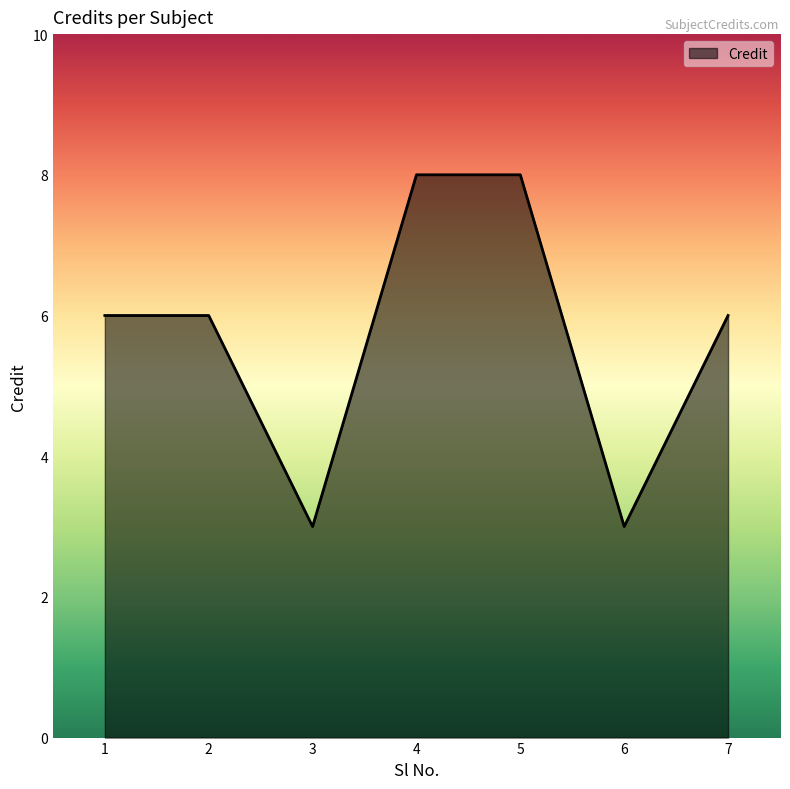

What is the difference between the maximum and second lowest values?

5